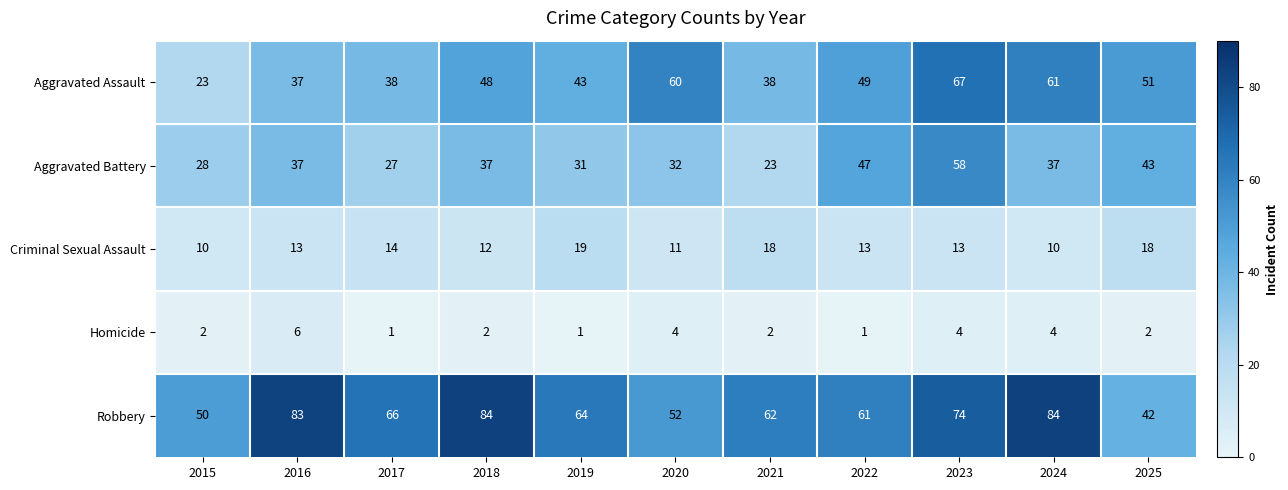

How many series are shown in this chart?

5